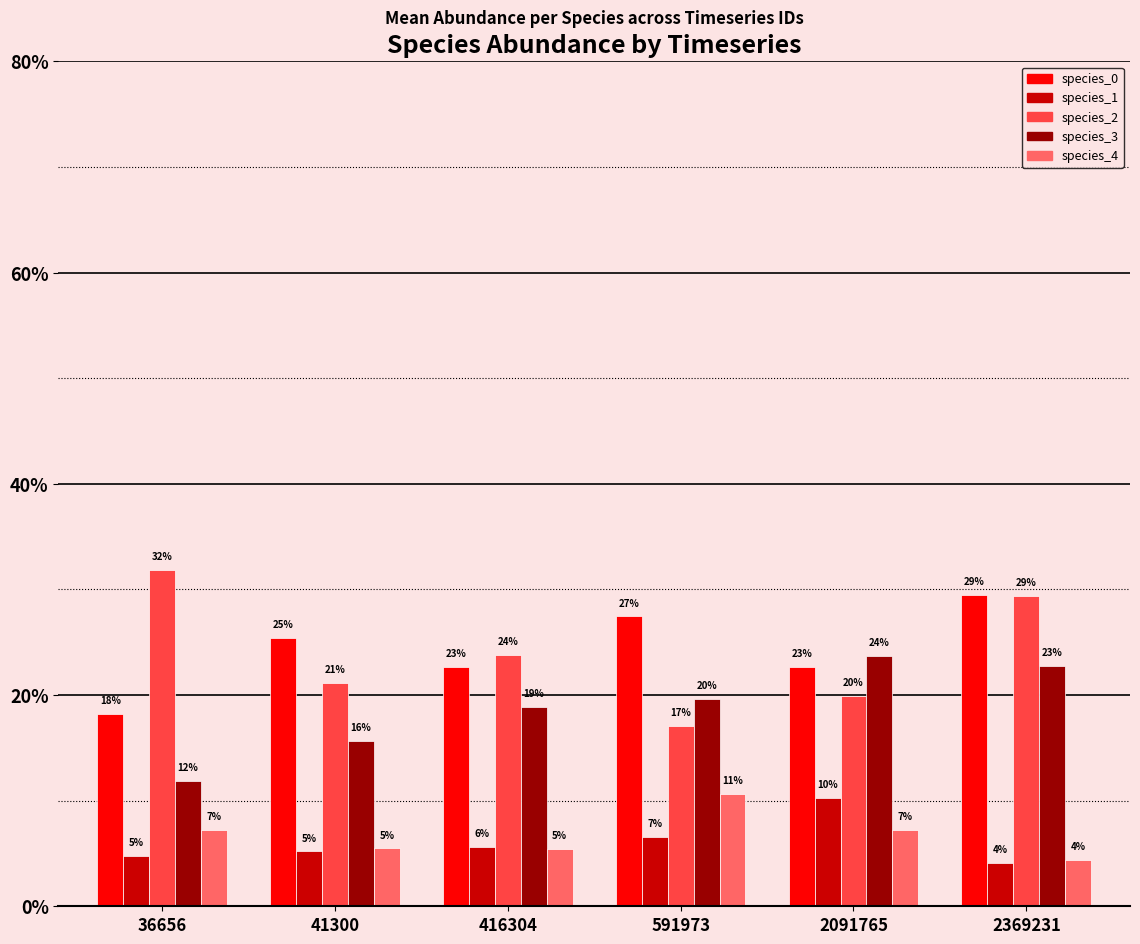

Read the species_4 value at 2091765.

0.1